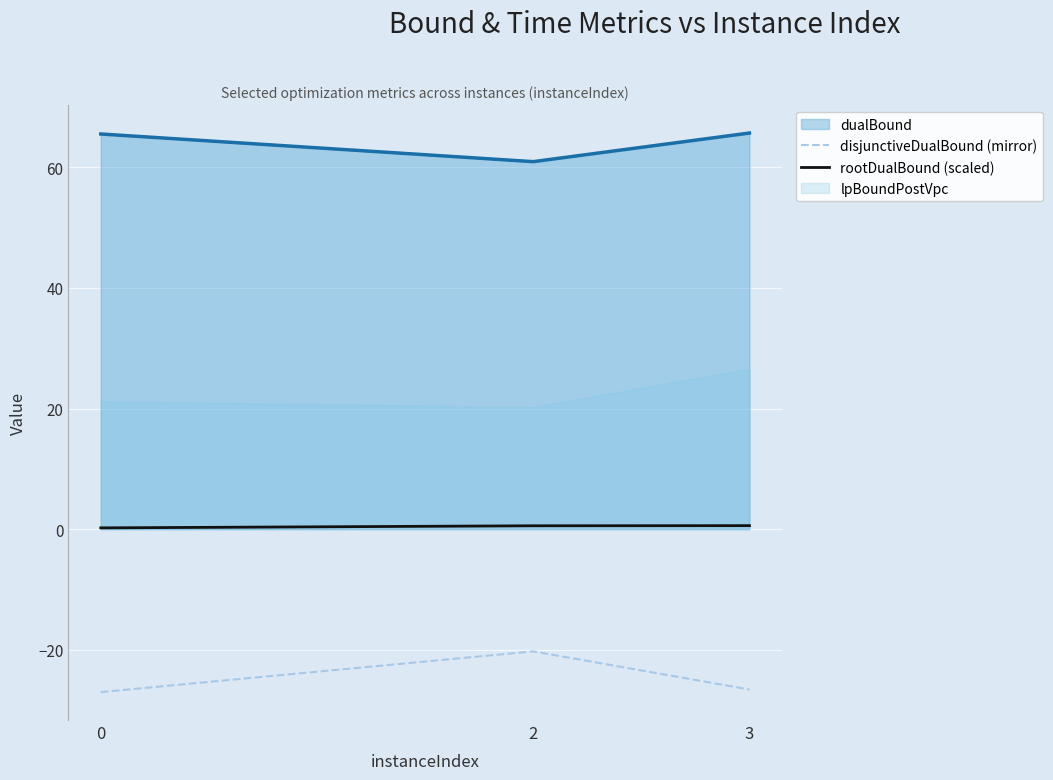

The dualBound series shows 112.7 at 3. True or false?

False